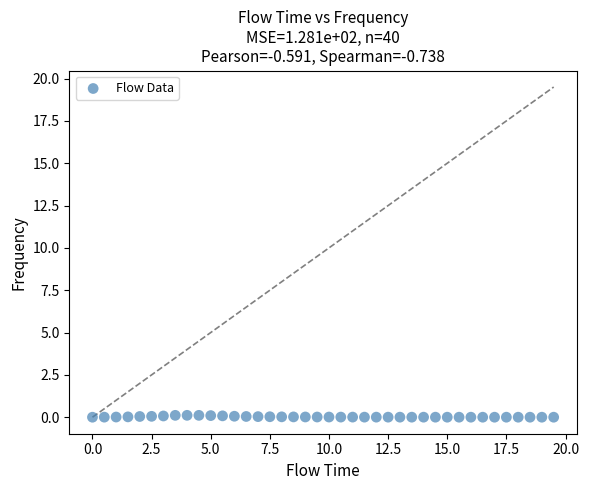

What is the range of X values (max minus min)?

19.5